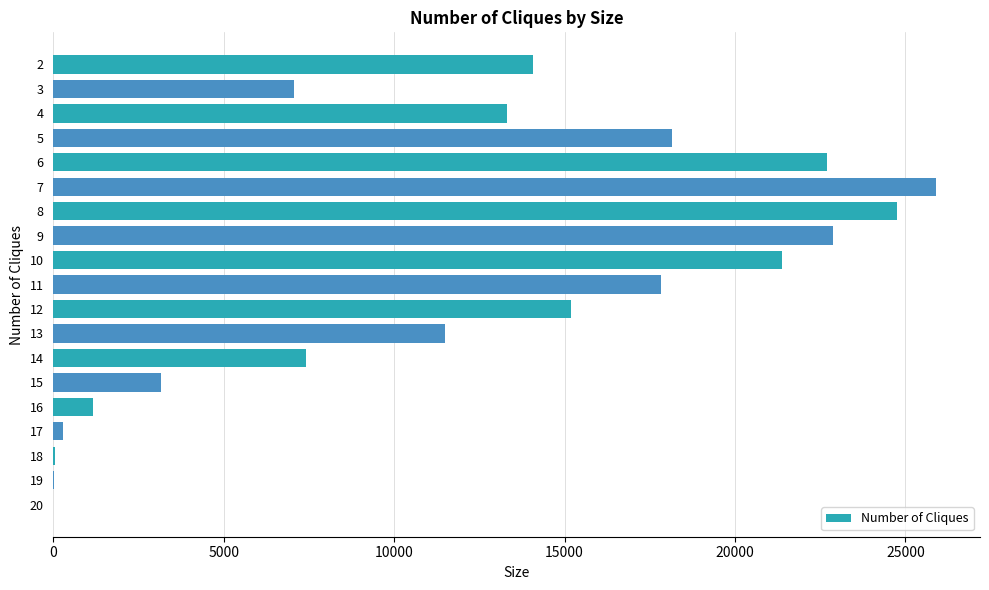

What is the change in value from 10 to 14?

-13976